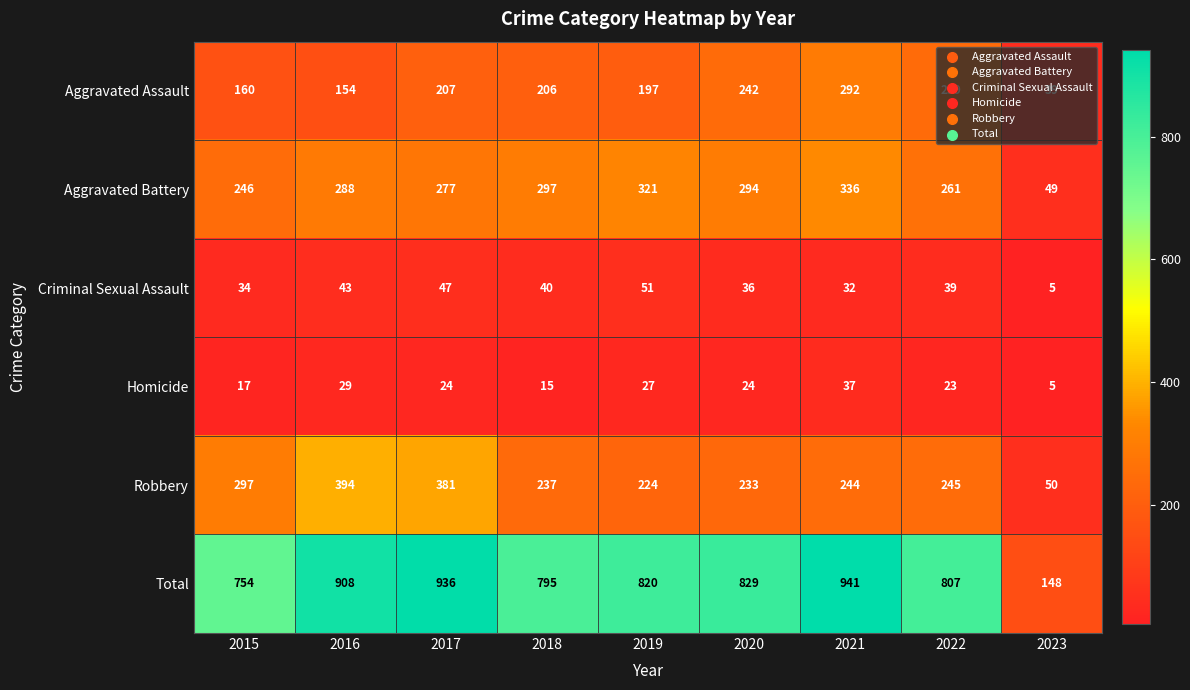

List the series in order of their peak value, lowest first.

Homicide, Criminal Sexual Assault, Aggravated Assault, Aggravated Battery, Robbery, Total